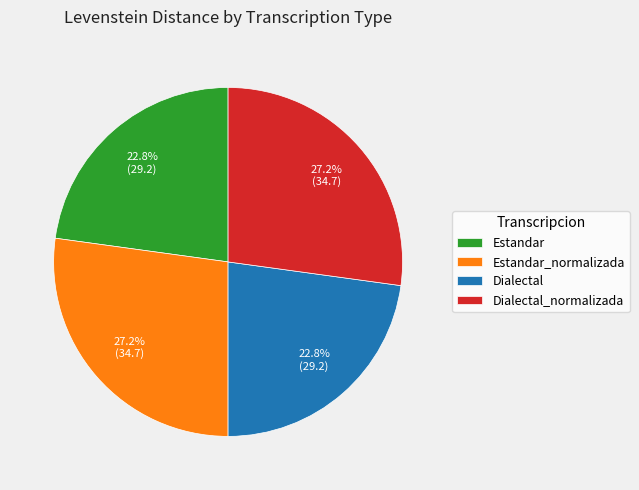

Which has a higher value, Dialectal or Dialectal_normalizada?

Dialectal_normalizada